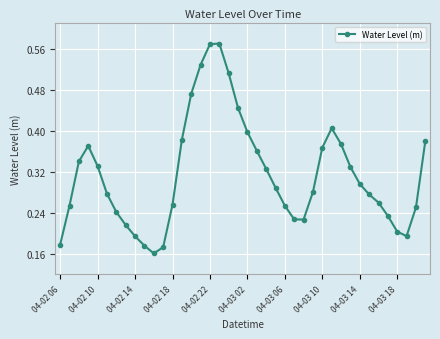

How many values are between 0 and 1?

40